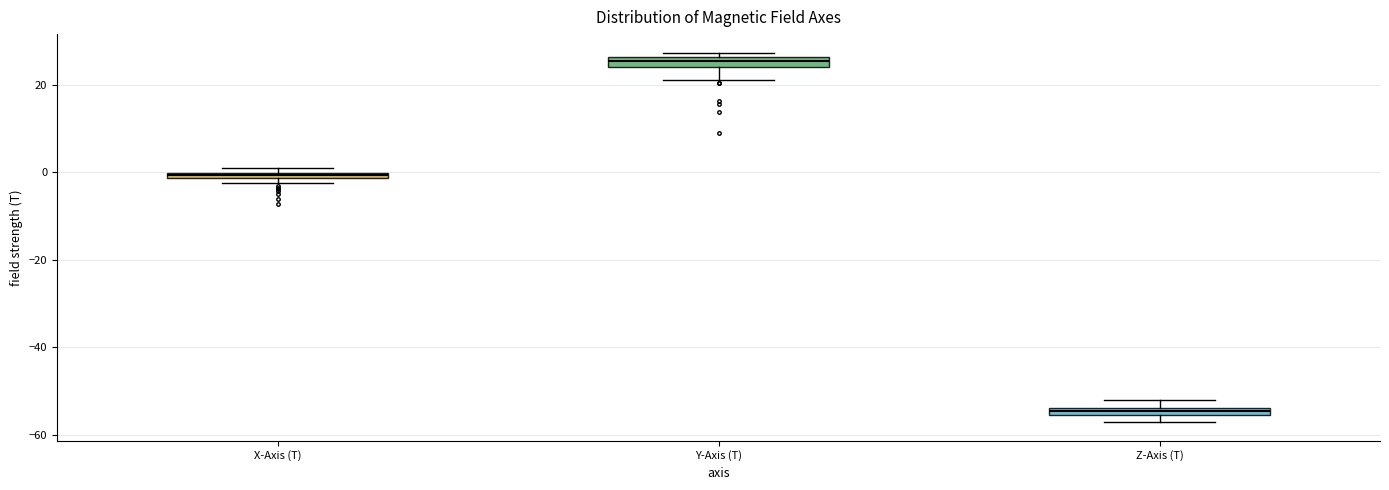

Which box has the lowest median line?

Z-Axis (T)